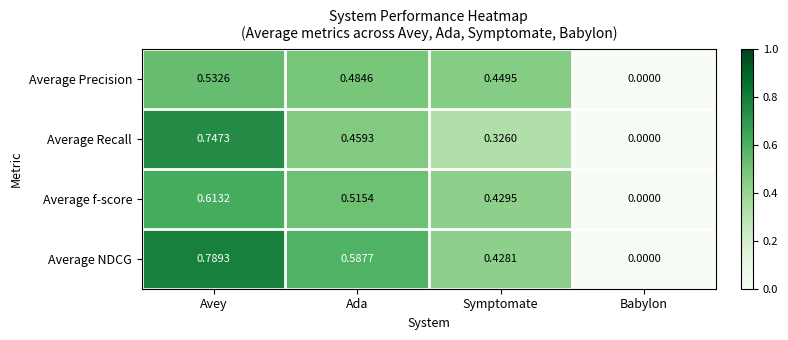

Between Avey and Babylon, which series saw the biggest shift?

Average NDCG